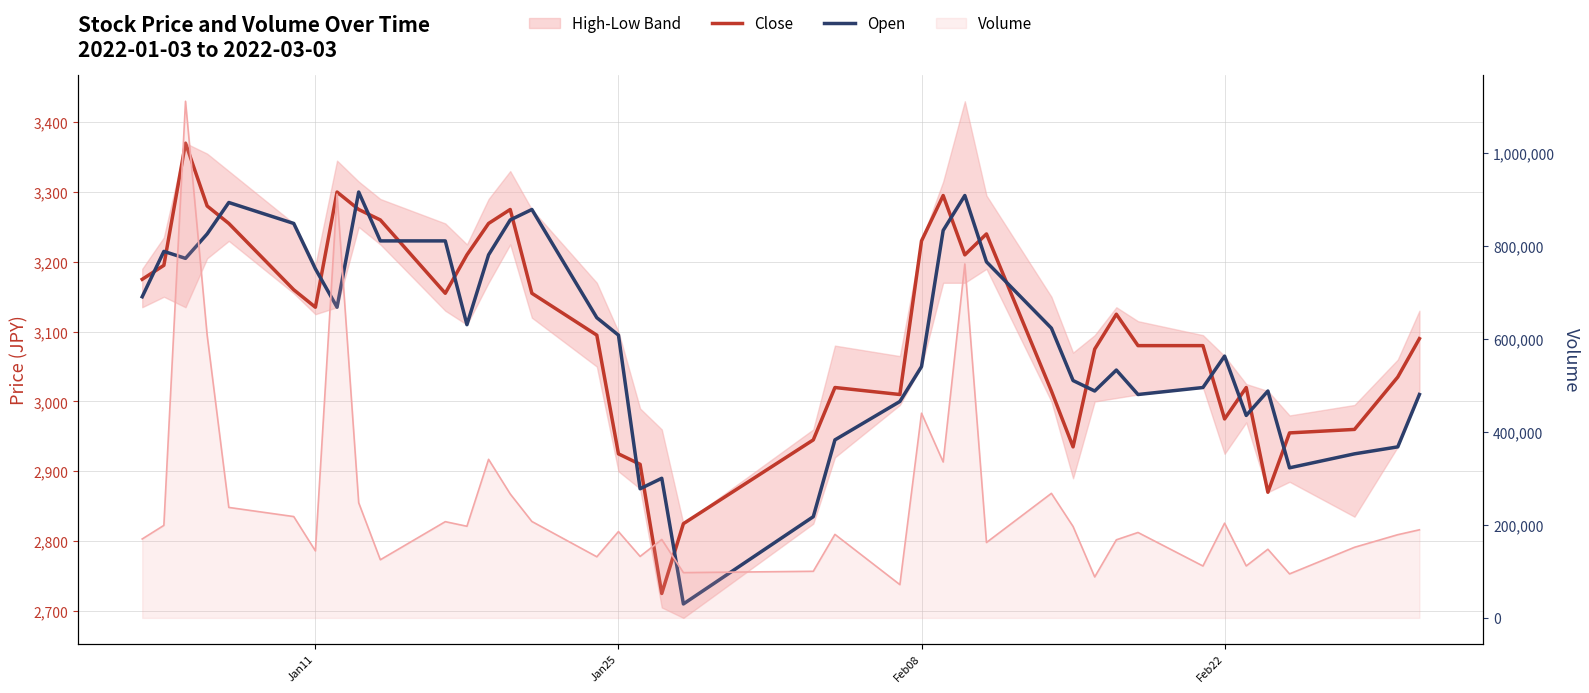

What is the sum of all Volume line values?

10049375